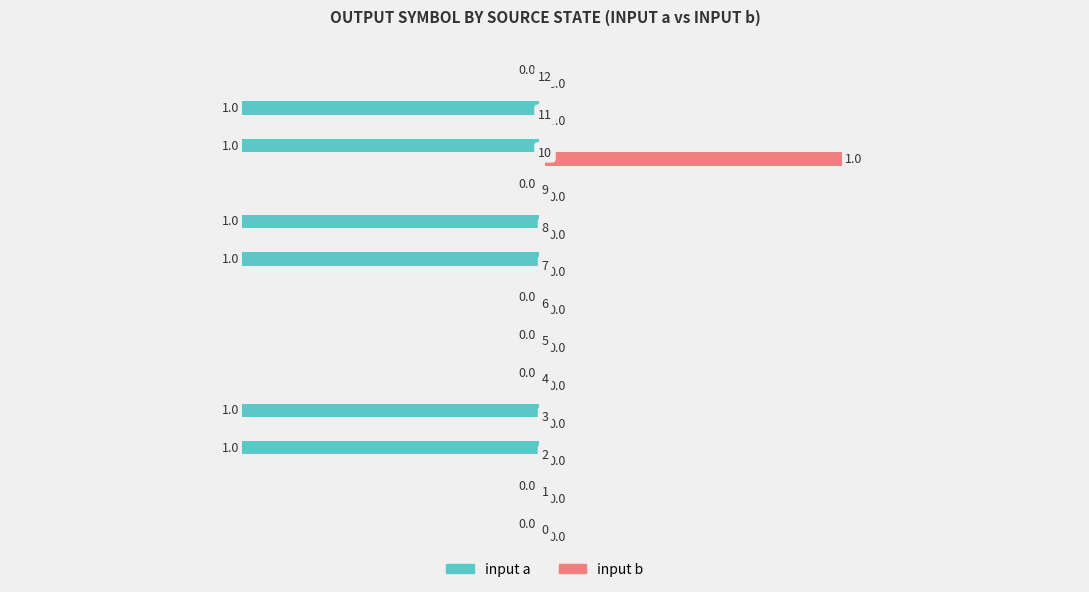

How many values in the input a series exceed 0?

6